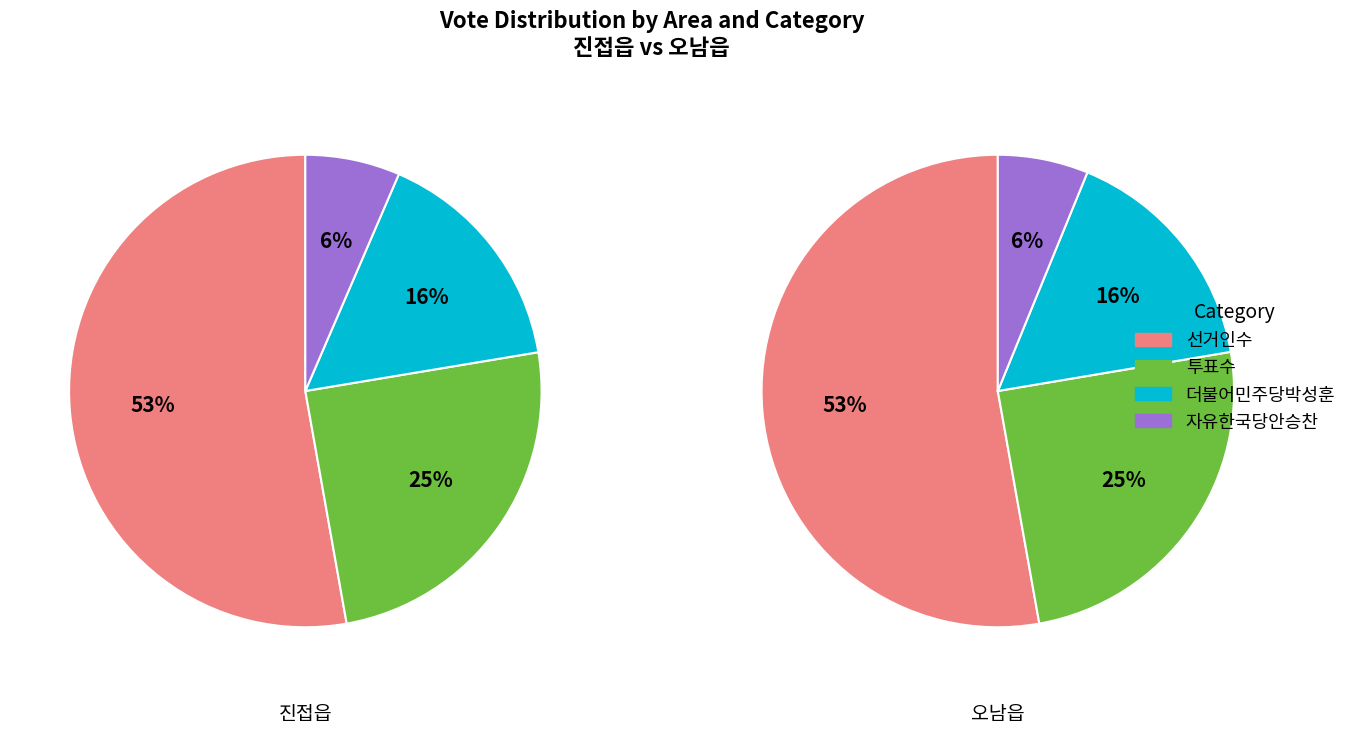

The 더불어민주당박성훈 slice represents 16% of the pie. True or false?

True